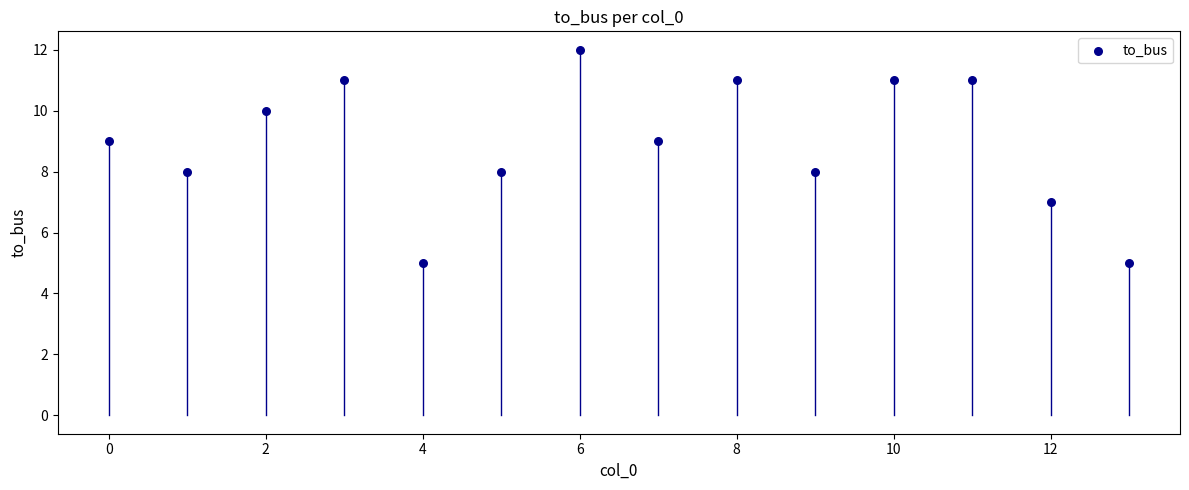

What is the range of Y values (max minus min)?

7